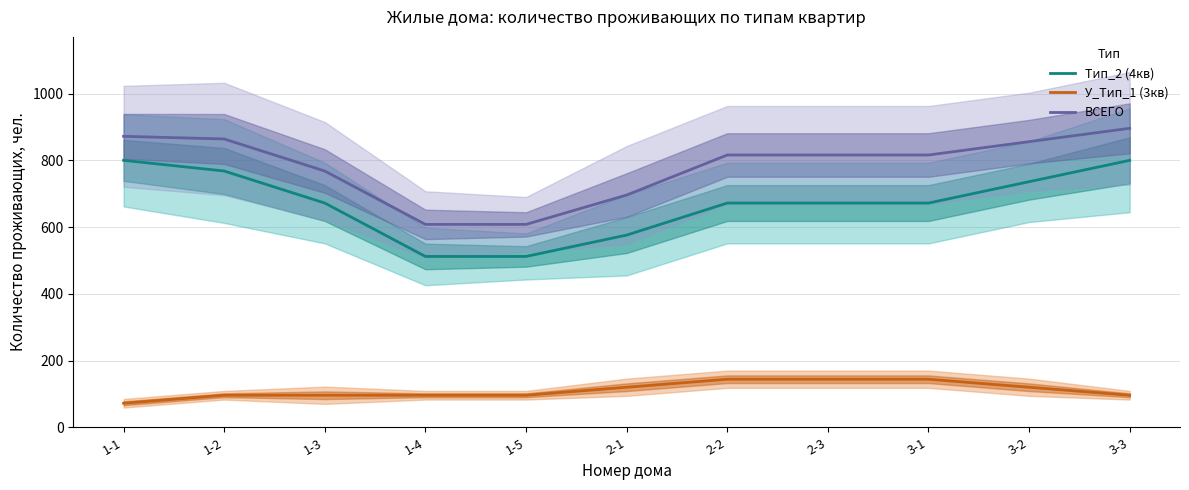

Reading left to right, what are all the values shown in this chart?

Тип_2 (4кв): 1-1=800	1-2=768	1-3=672	1-4=512	1-5=512	2-1=576	2-2=672	2-3=672	3-1=672	3-2=736	3-3=800
У_Тип_1 (3кв): 1-1=72	1-2=96	1-3=96	1-4=96	1-5=96	2-1=120	2-2=144	2-3=144	3-1=144	3-2=120	3-3=96
ВСЕГО: 1-1=872	1-2=864	1-3=768	1-4=608	1-5=608	2-1=696	2-2=816	2-3=816	3-1=816	3-2=856	3-3=896